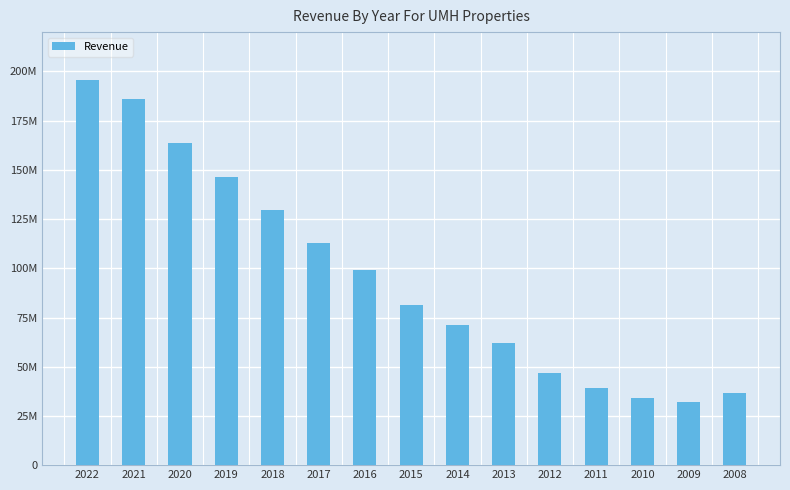

Does the chart contain any negative values?

No